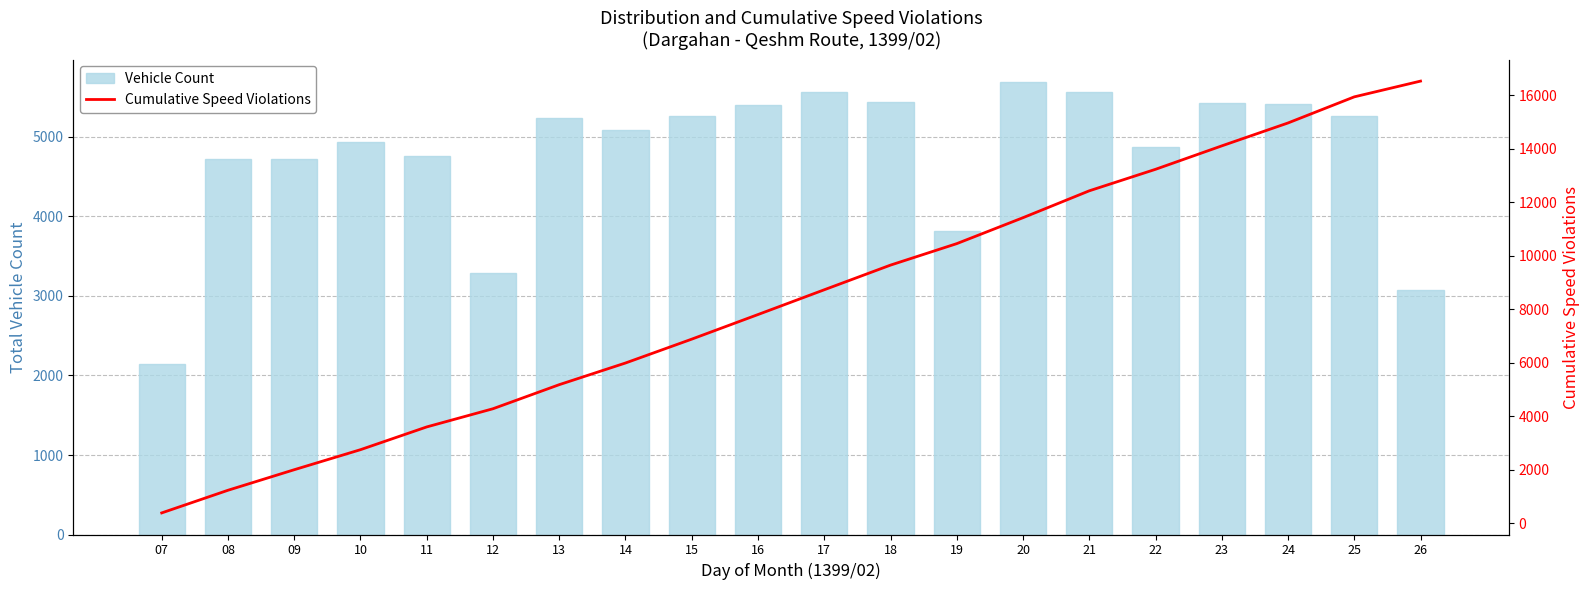

Which series has the widest spread of values?

Cumulative Speed Violations